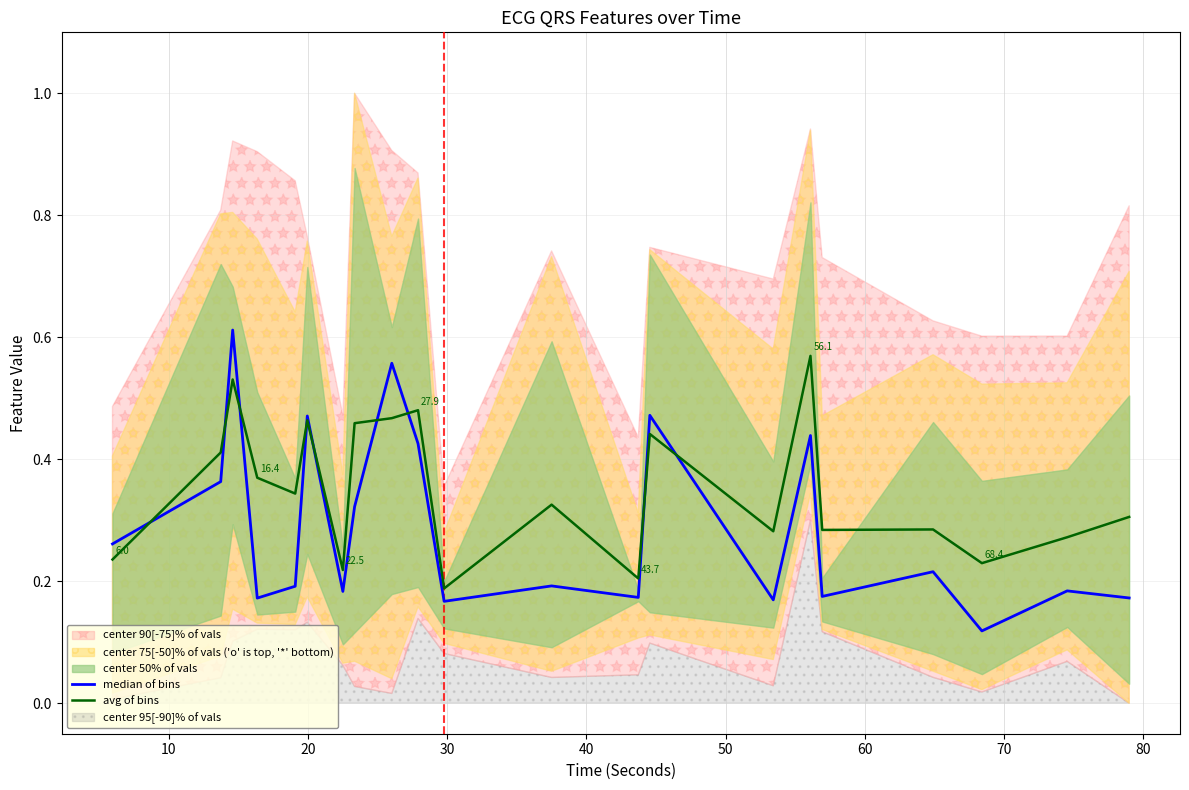

True or false: median of bins has a value of 0.3 at 40.

False